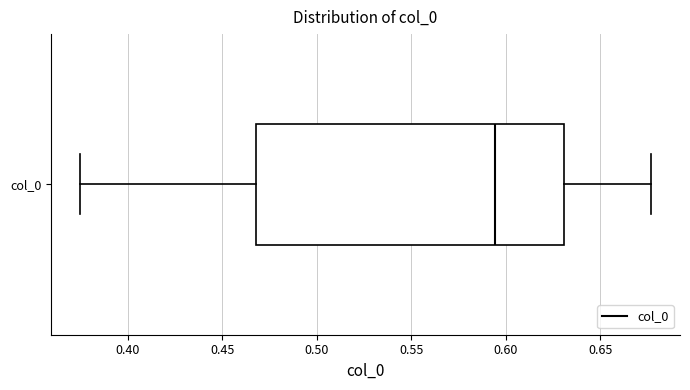

Transcribe this box plot: give where the median line is, the range the box spans, and where the two whiskers end, as read against the x-axis. The values are not printed on the chart, so give them approximately, as read against the axis.

median 0.595, box 0.470 to 0.630, whiskers 0.375 to 0.675